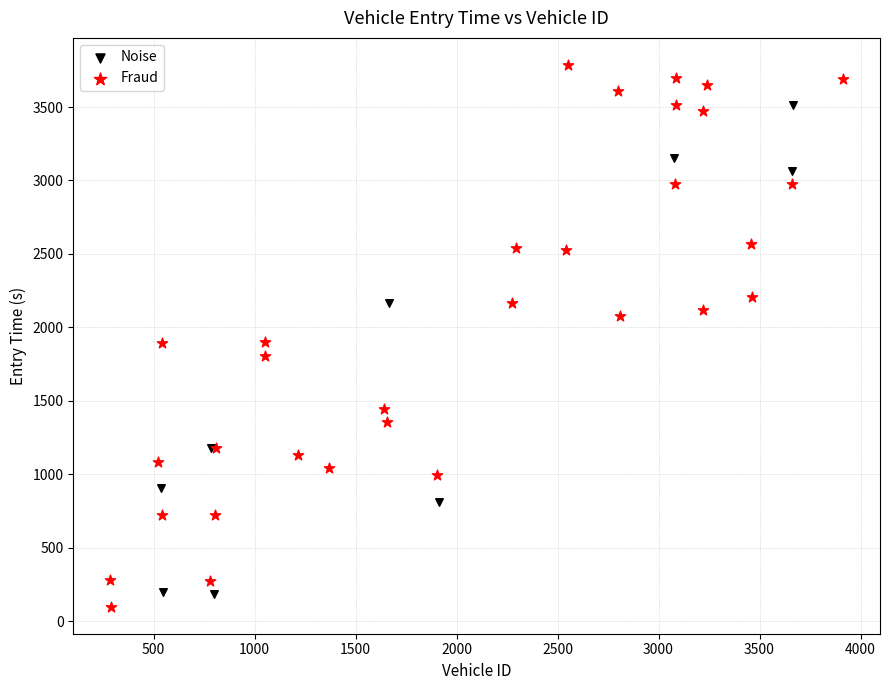

Which series has the widest spread of Y values?

Fraud